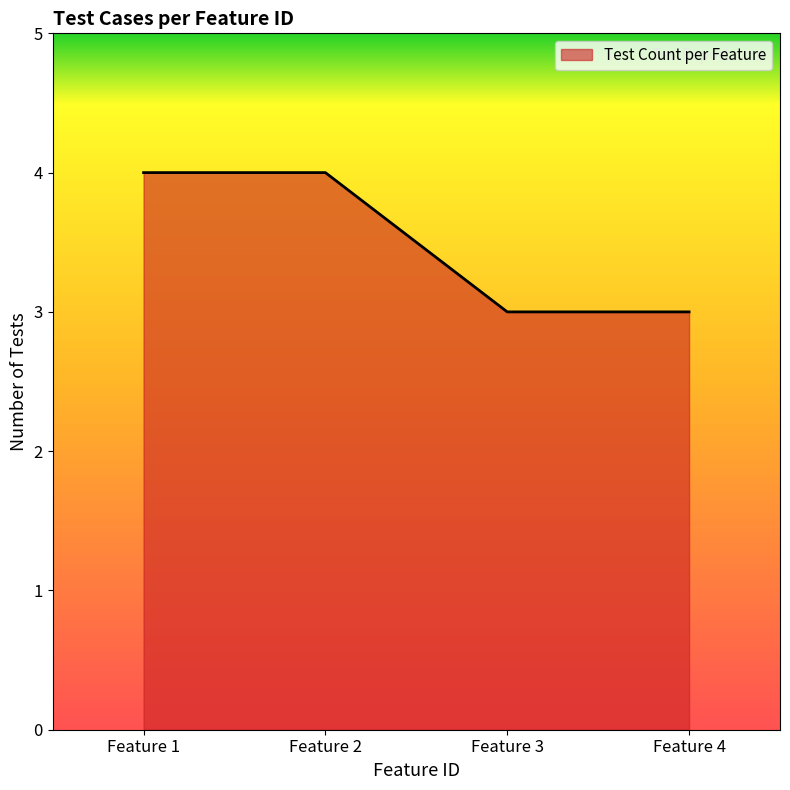

Reading left to right, what are all the values shown in this chart?

4	4	3	3